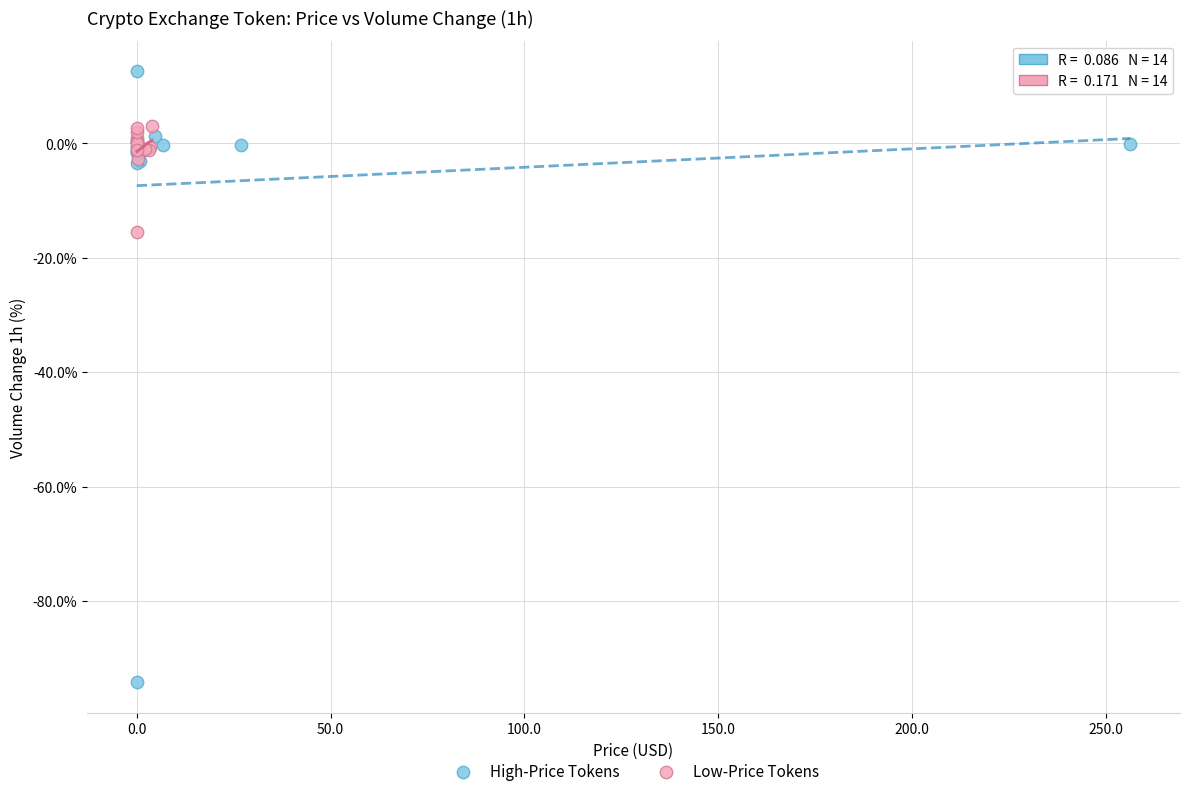

Which series reaches the minimum Y coordinate?

High-Price Tokens